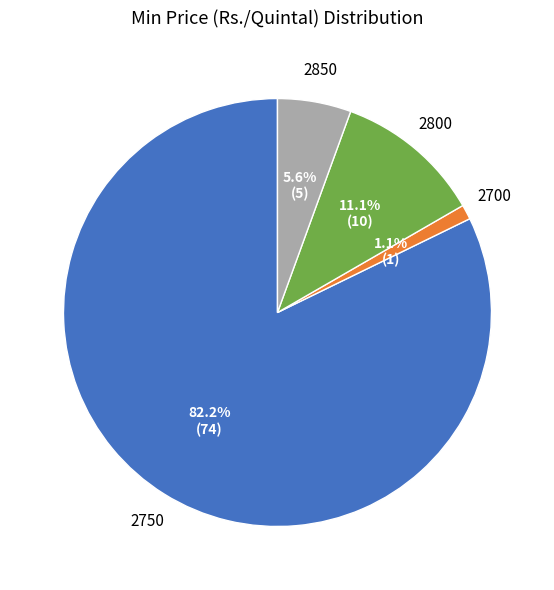

To the nearest percent, what is the difference between the 2850 and 2750 slice percentages?

77%